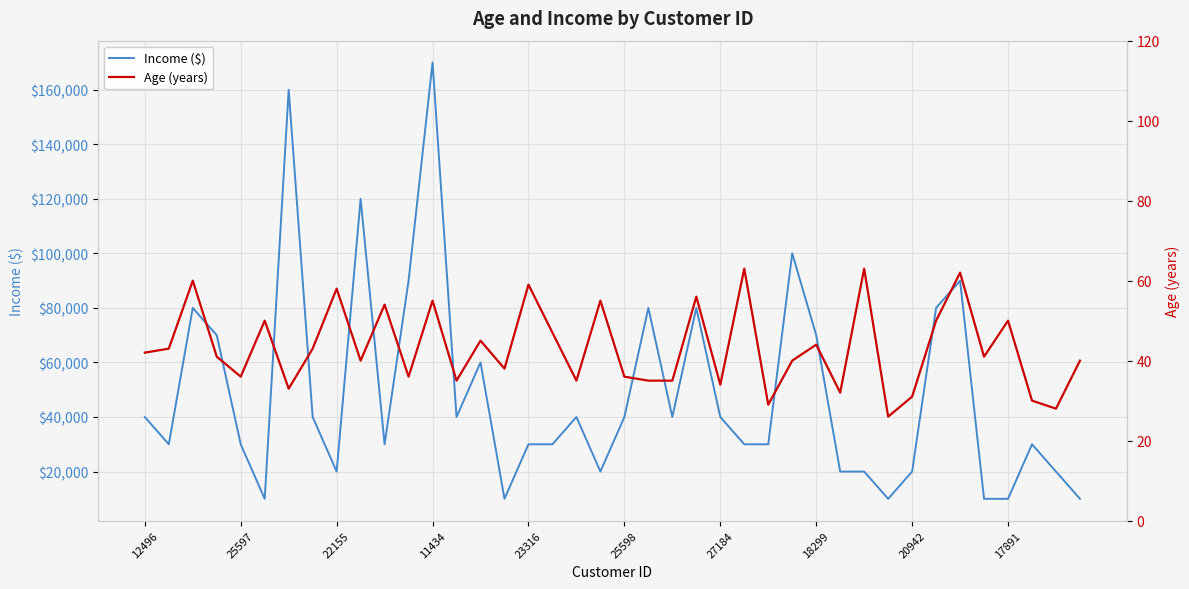

How many series are shown in this chart?

2